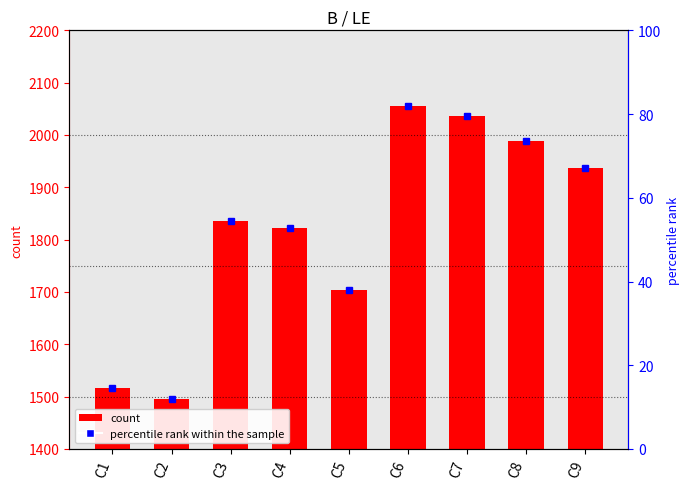

What is the approximate value at C6?

2055